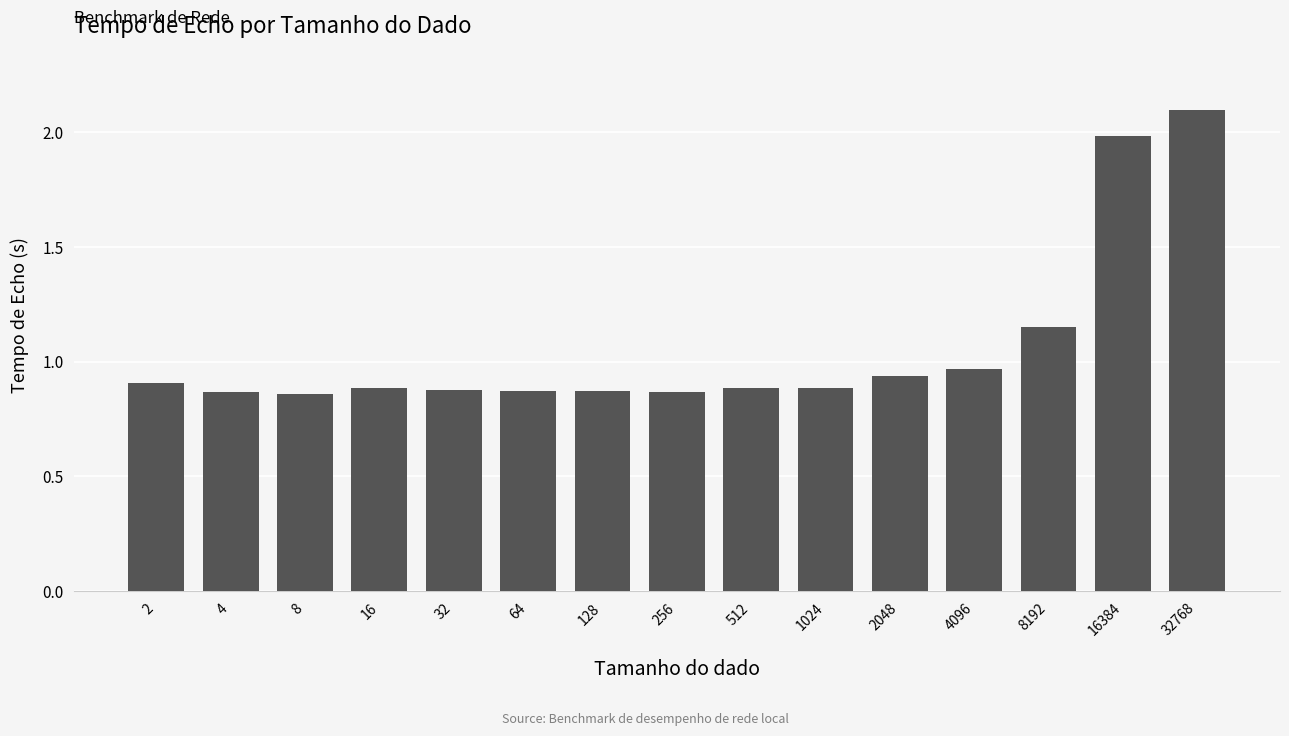

What is the average value?

1.1